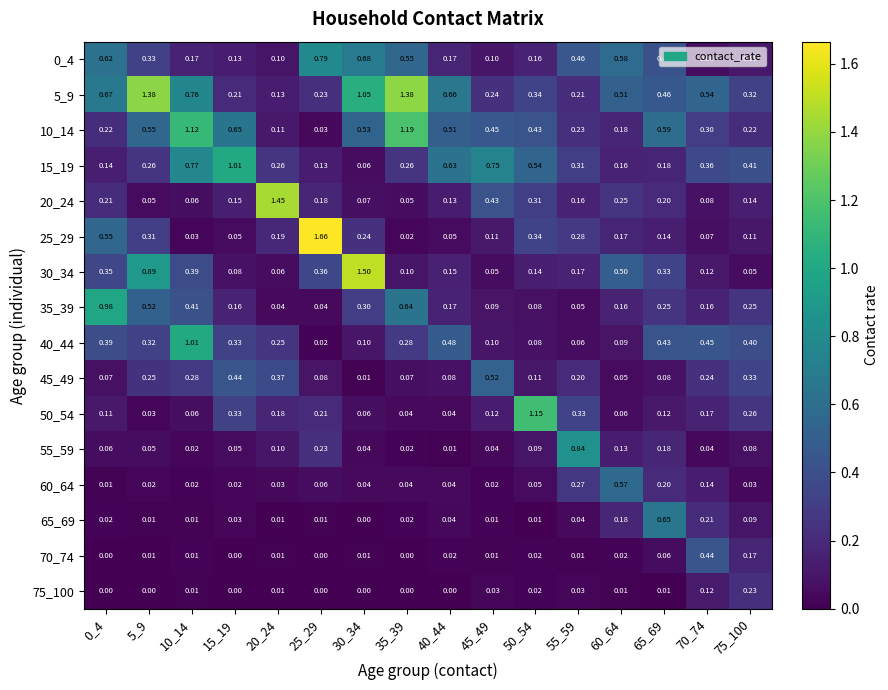

Is the value of 75_100 at 10_14 greater than the value of 10_14 at 40_44?

No